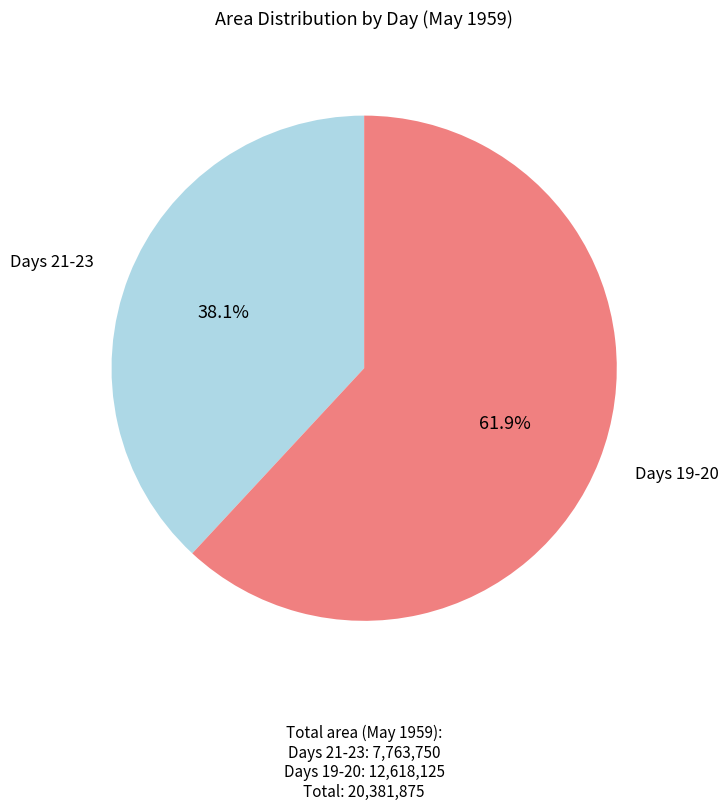

Is there any slice that represents more than half of the pie?

Yes